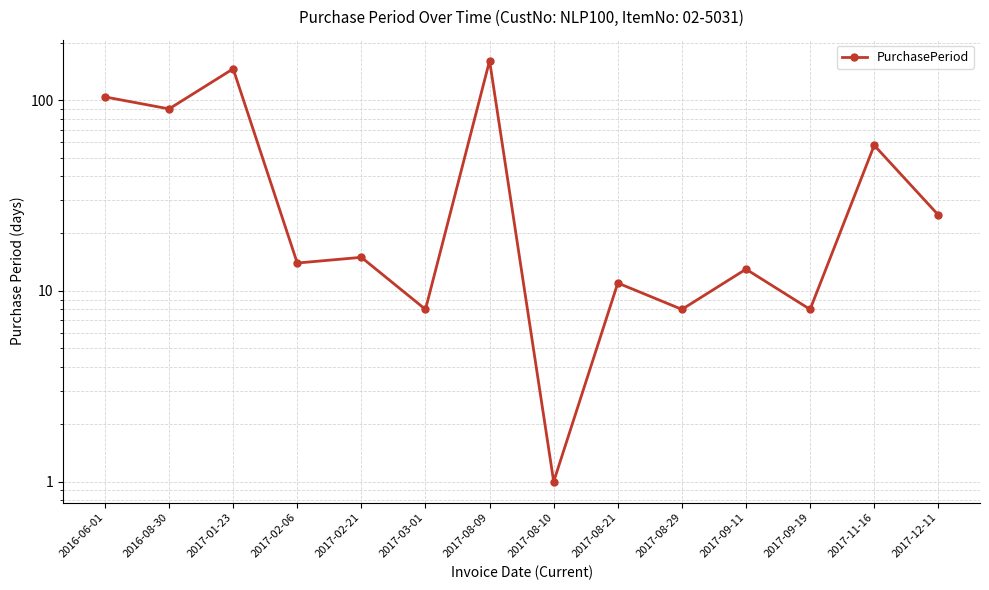

Approximately how many times larger is the value at 2017-08-09 compared to 2017-08-21?

14.6